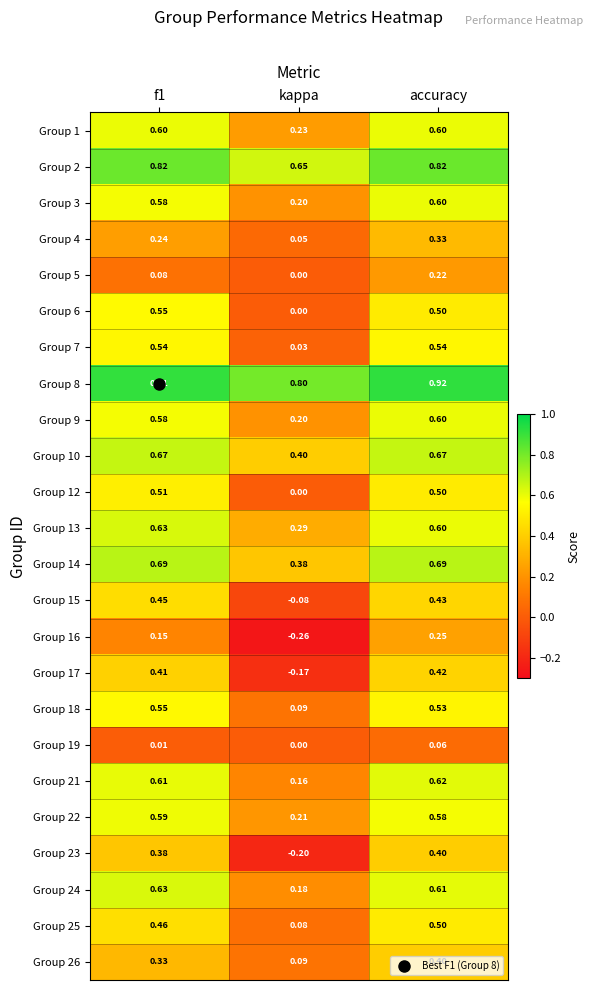

Which label corresponds to the smallest value in the chart?

kappa